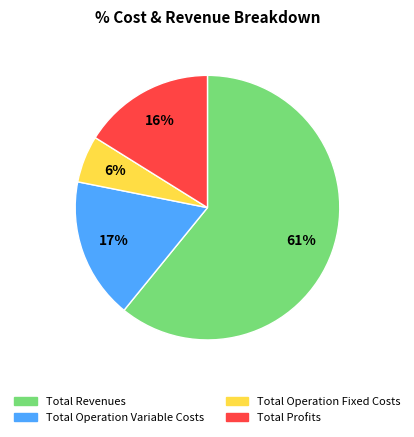

To the nearest percent, what is the difference between the largest and smallest slice percentages?

55%